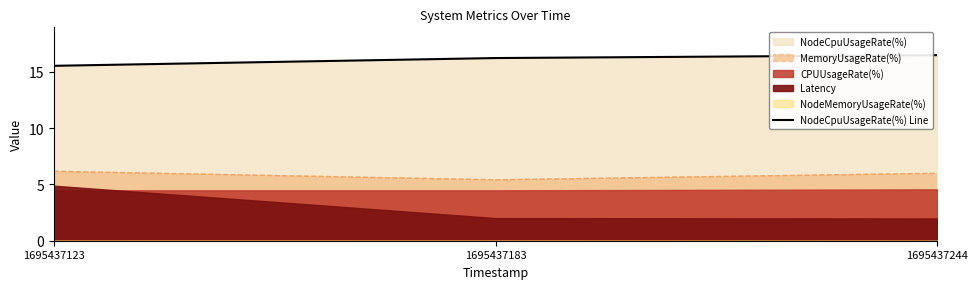

List the labels in order of value, largest first.

1695437244, 1695437183, 1695437123